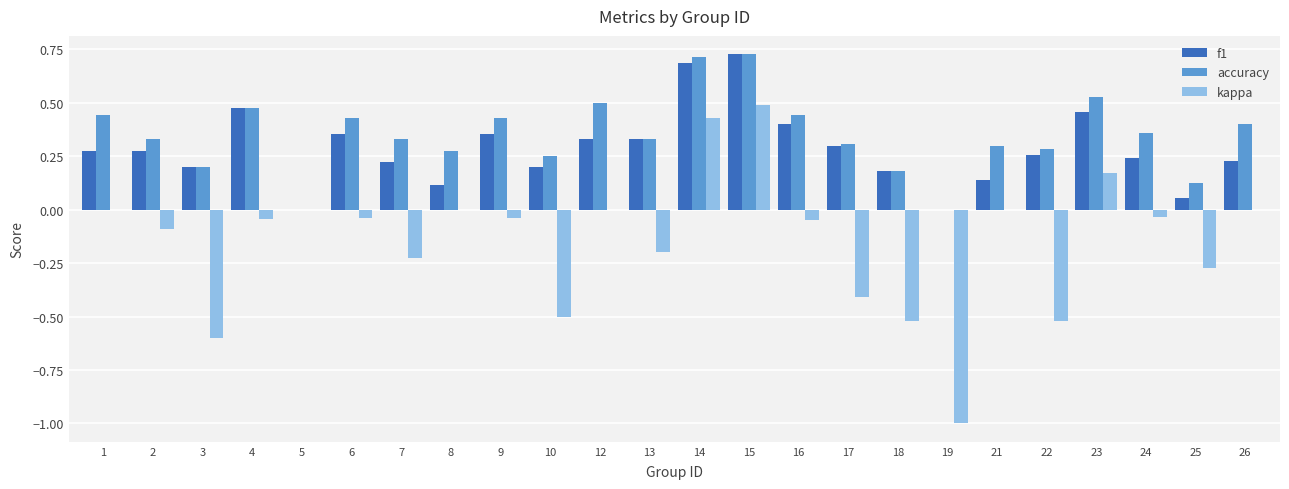

Is the value of f1 at 4 greater than the value of accuracy at 24?

Yes